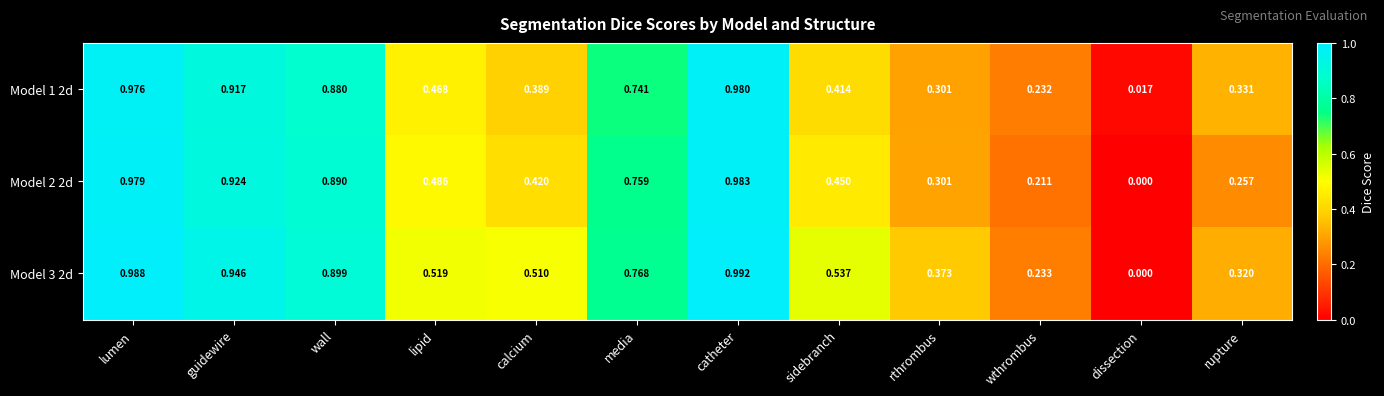

At which category is the sum across all series the highest?

catheter